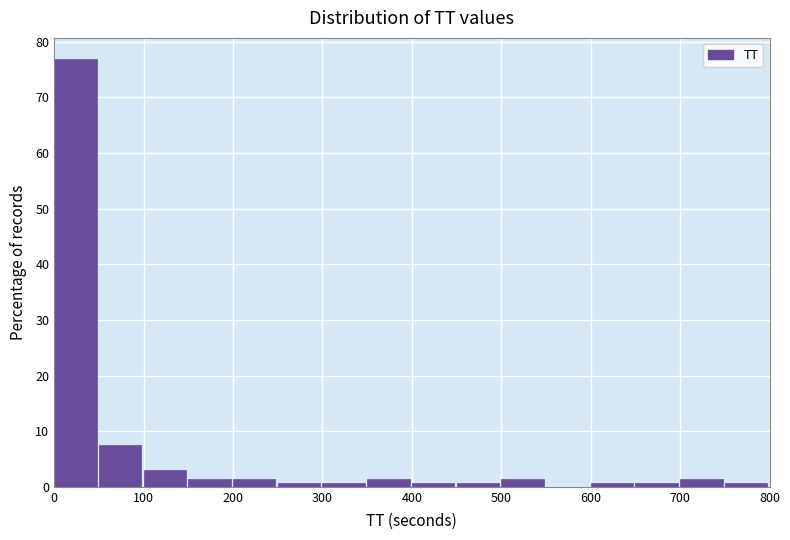

Reading left to right, list every bar in this chart as the range it spans on the x-axis followed by its height. The values are not printed on the chart, so give them approximately, as read against the axis.

0 to 50: 77
50 to 100: 7
100 to 150: 3
150 to 200: 1
200 to 250: 1
250 to 300: under 1
300 to 350: under 1
350 to 400: 1
400 to 450: under 1
450 to 500: under 1
500 to 550: 1
550 to 600: 0
600 to 650: under 1
650 to 700: under 1
700 to 750: 1
750 to 800: under 1